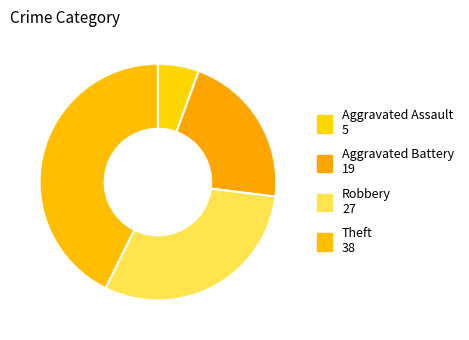

What is the ratio of the value at Aggravated Assault to the value at Aggravated Battery?

0.3